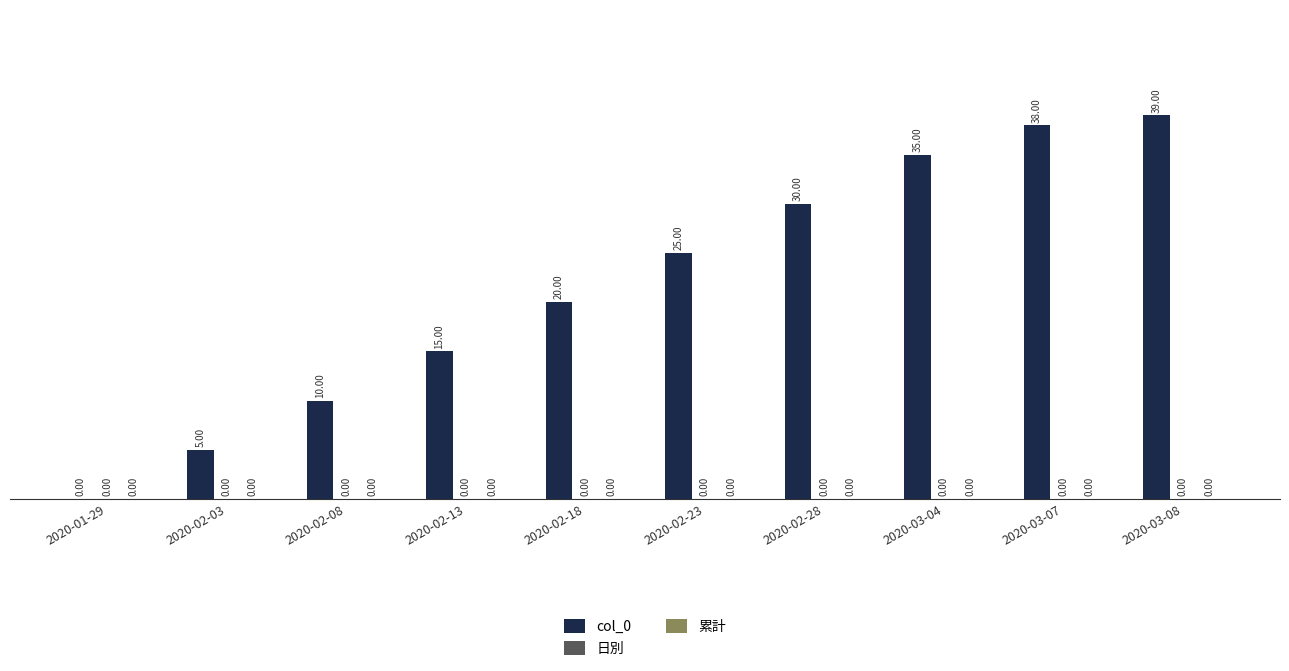

What is the sum of all values?

217